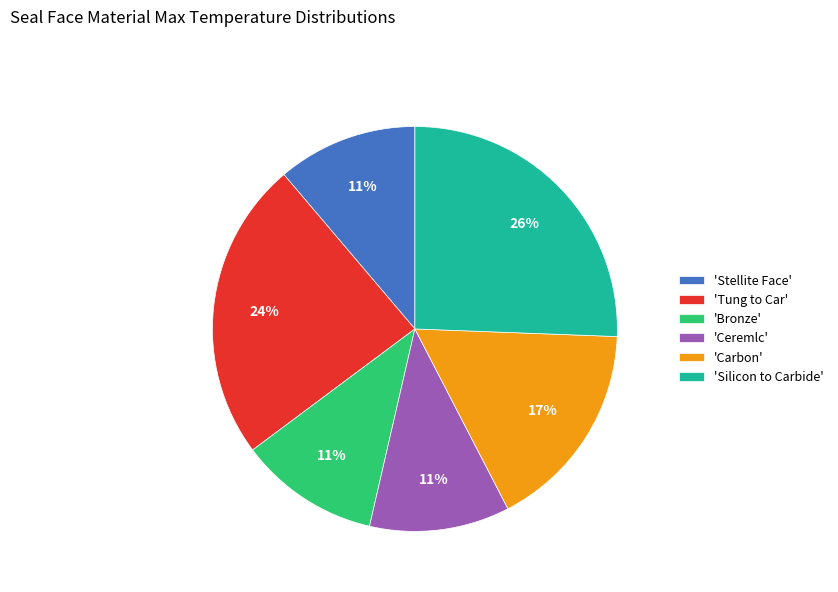

Which category has the biggest portion of the pie?

'Silicon to Carbide'